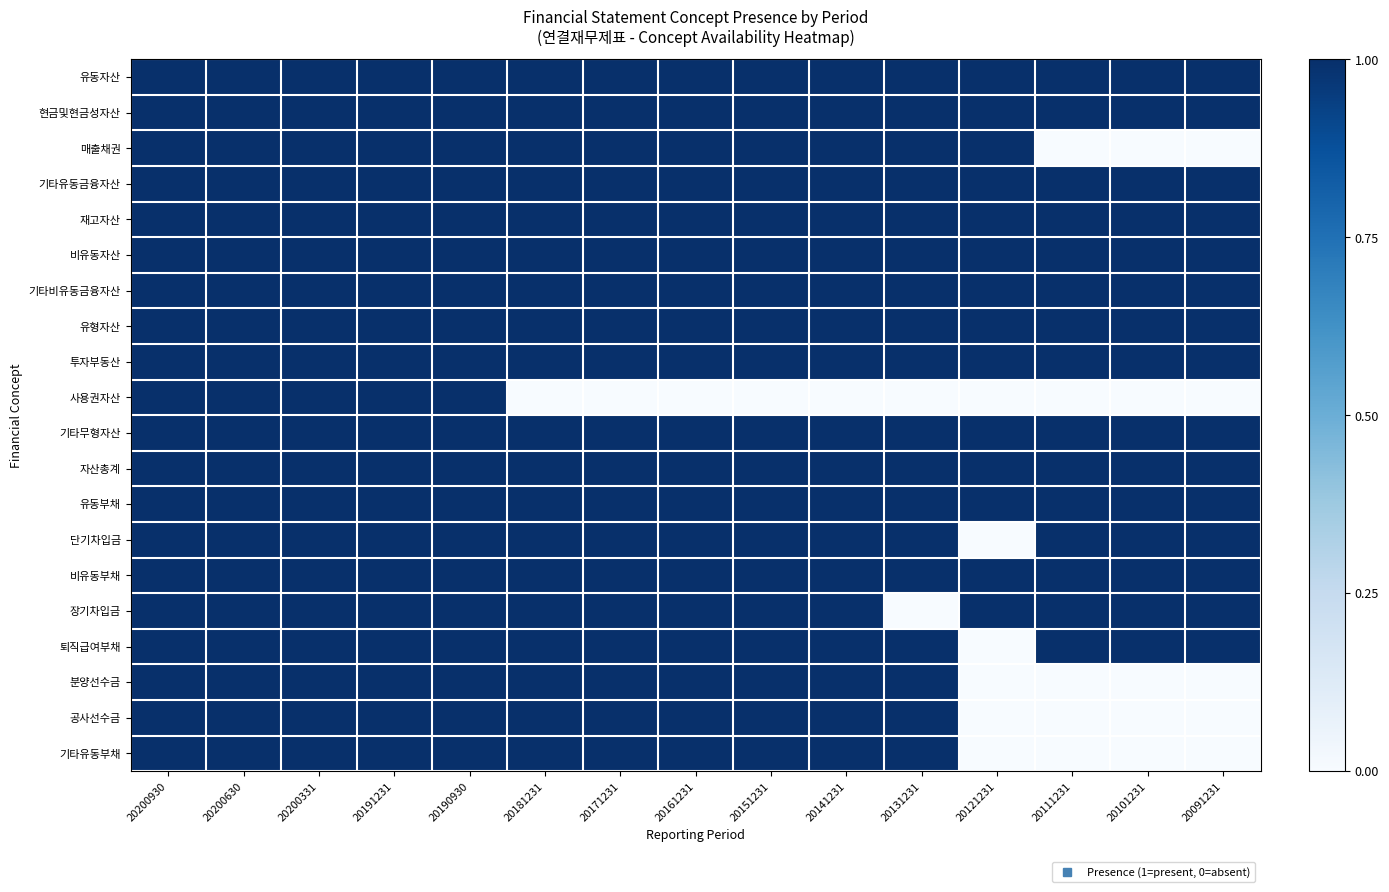

How many distinct data groups are displayed?

20